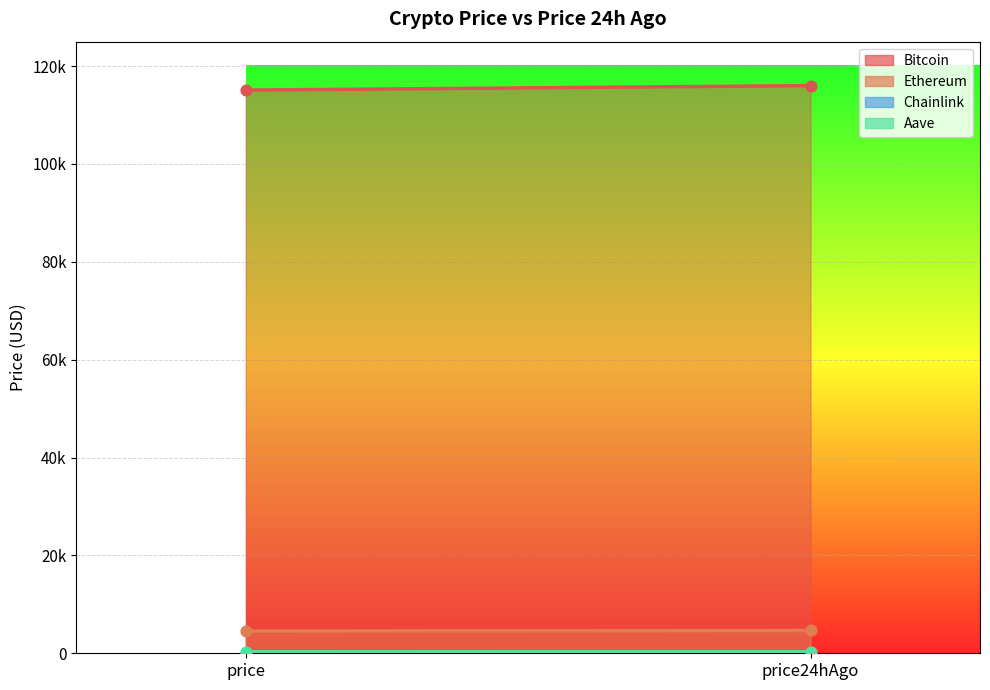

Which series reaches the minimum Y coordinate?

Chainlink